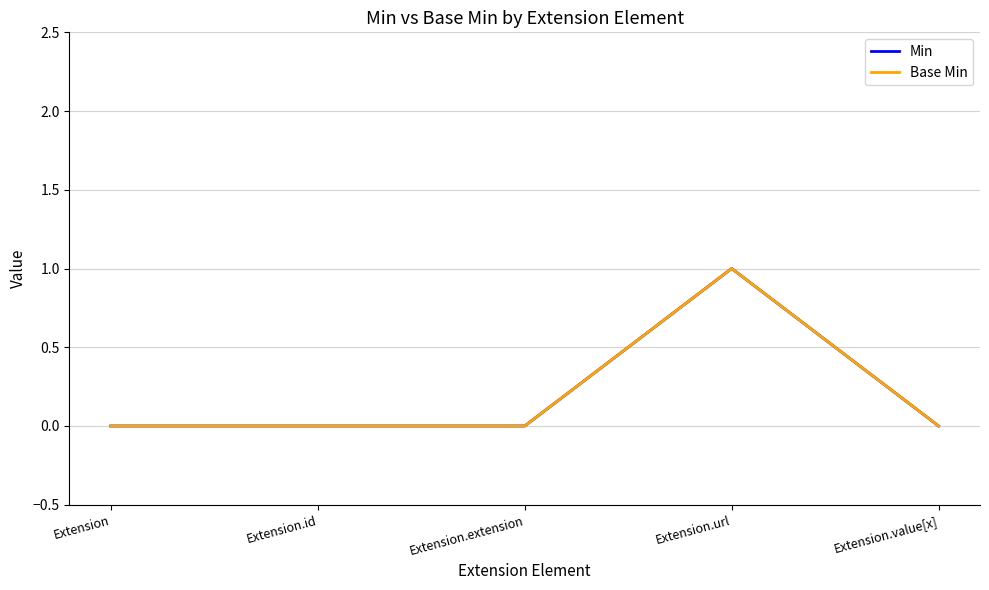

Is this an area chart (filled region under the line)?

No